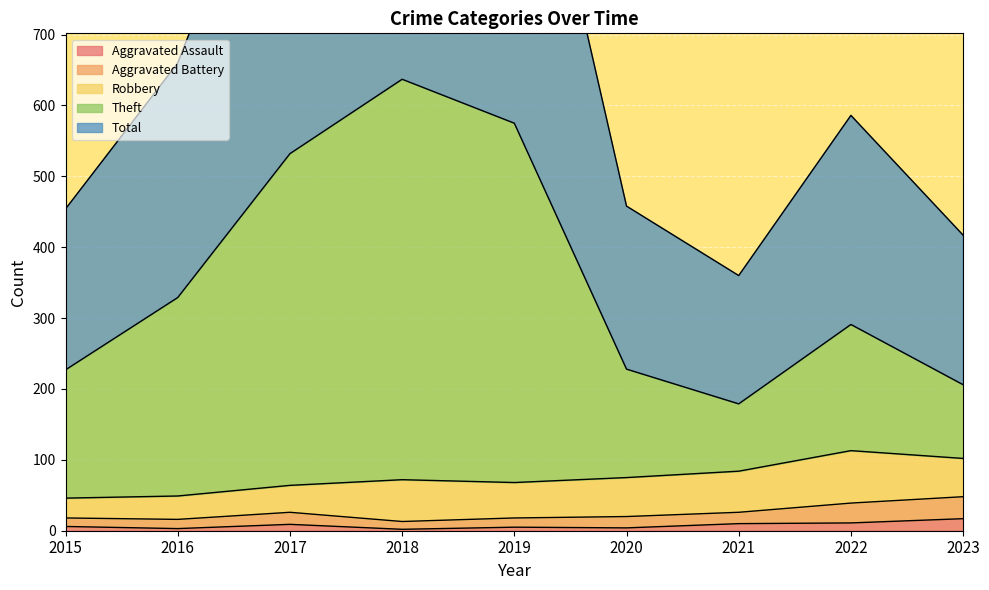

Which has a higher value, 2017 or 2020?

2017